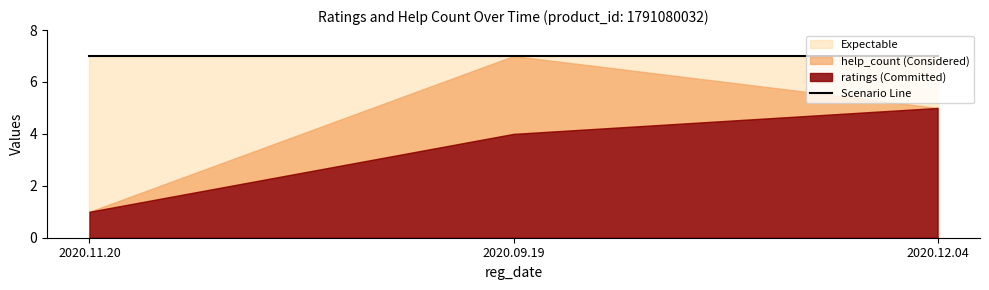

How many values in the ratings series are below 4?

1